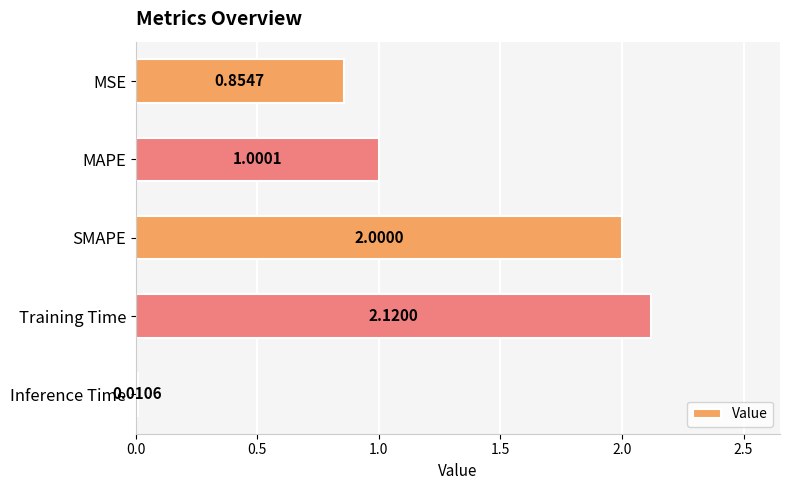

What is the sum of all values?

6.0